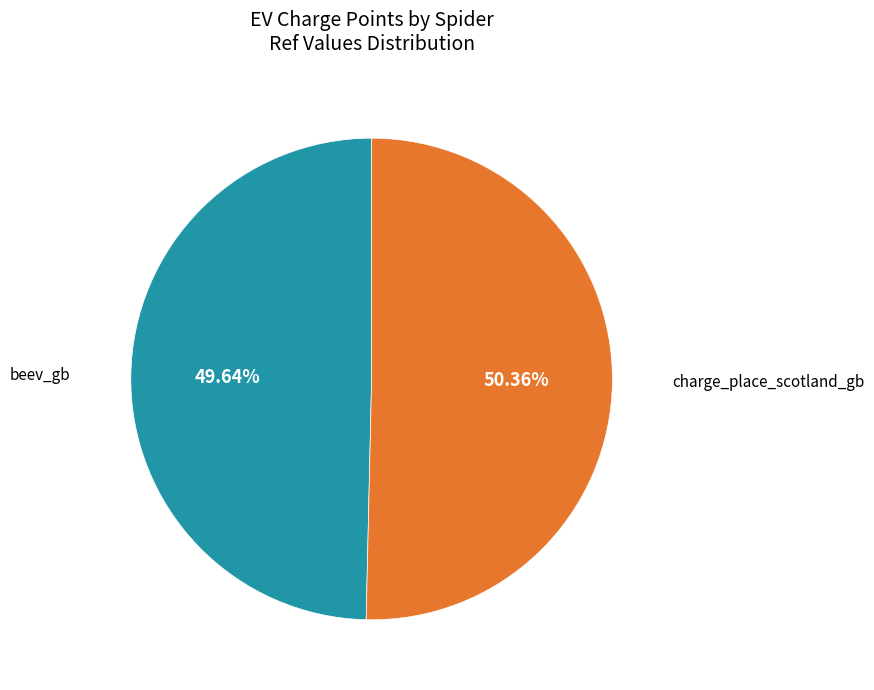

Is there any slice that represents more than half of the pie?

Yes